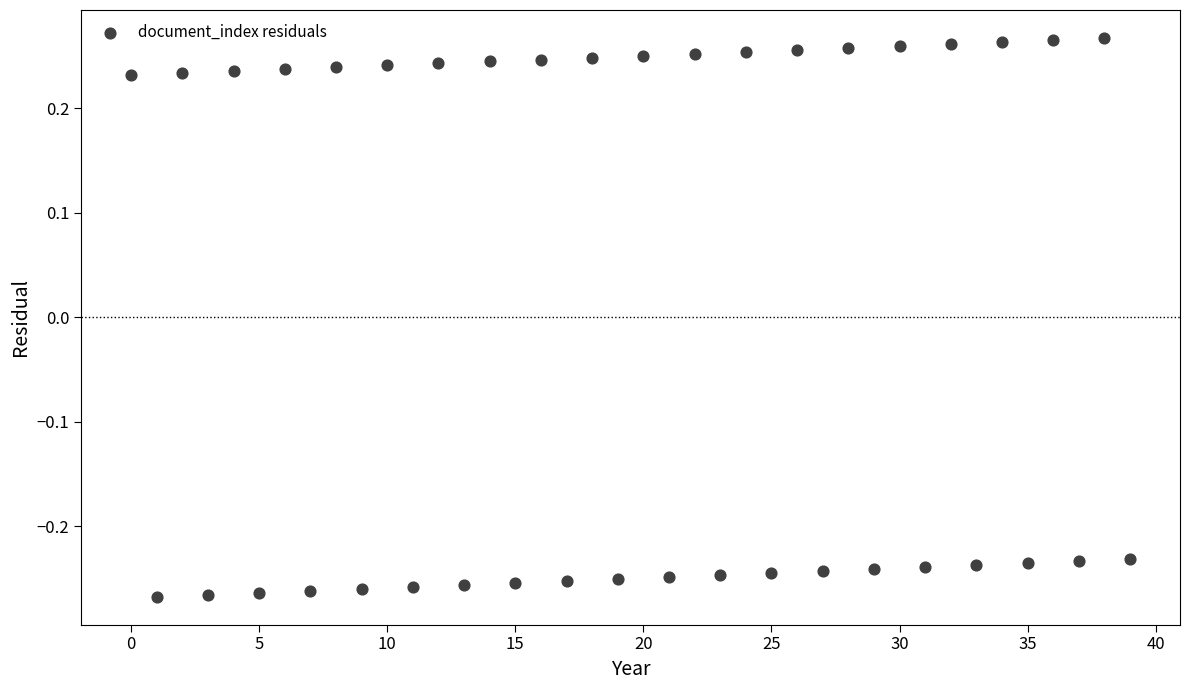

What is the range of Y values (max minus min)?

0.5